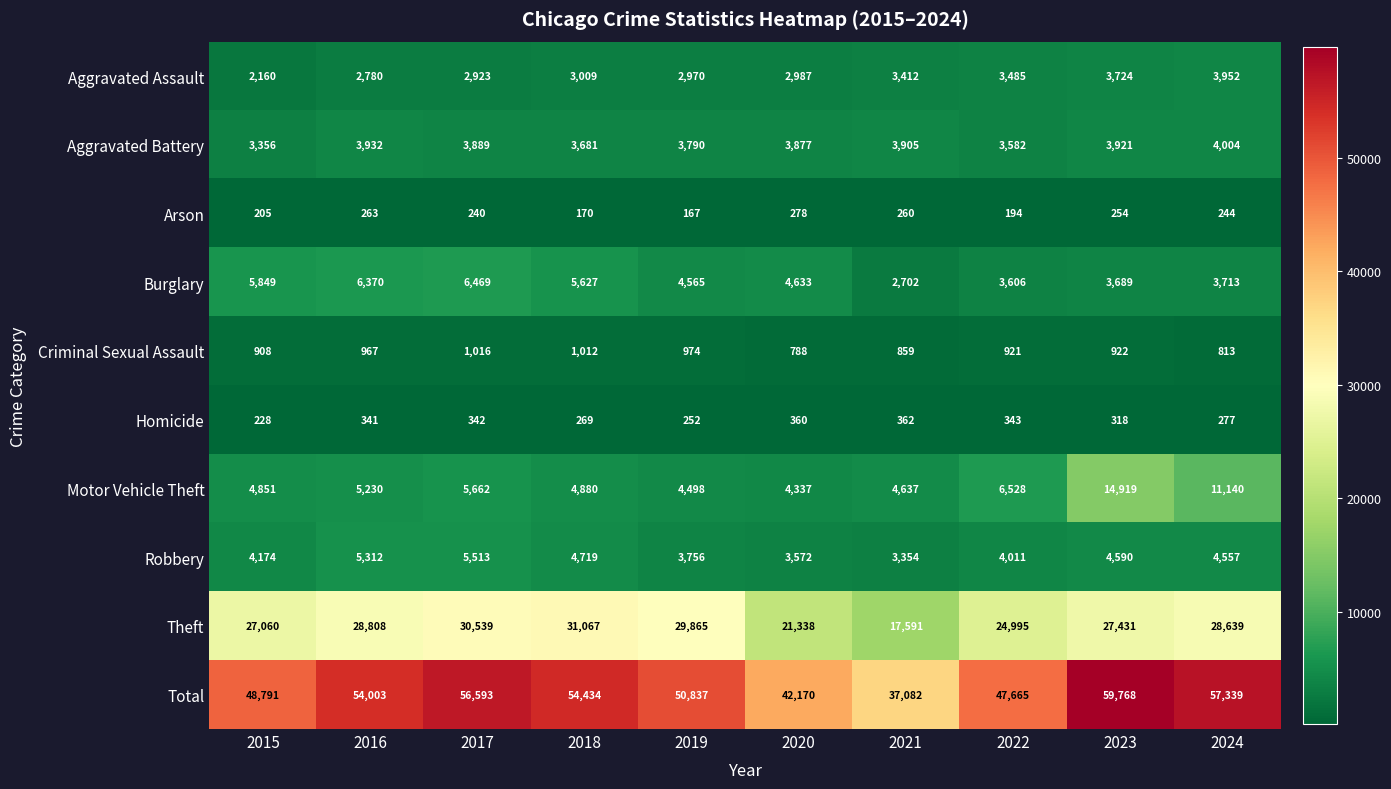

Where does the Theft series first go above 28639?

2016